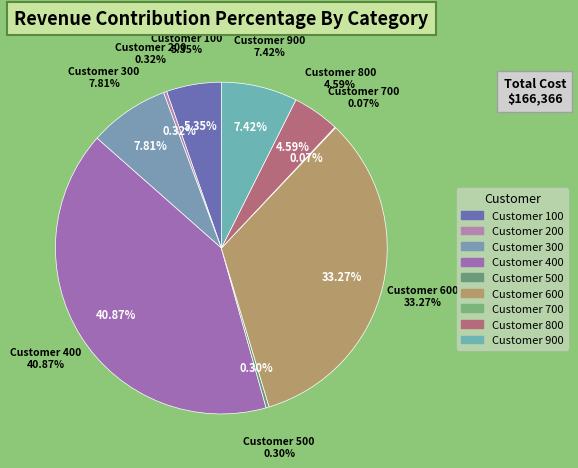

What is the smallest slice in the pie chart?

700